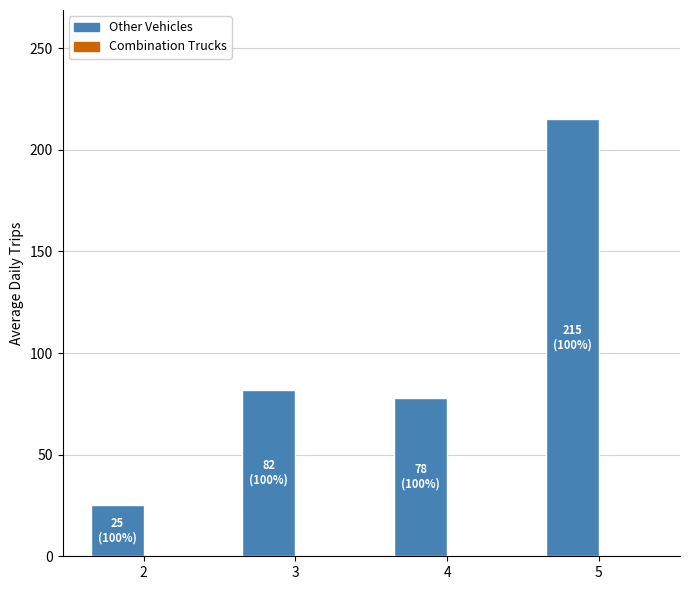

What is the value of the 4th bar from the left?

215